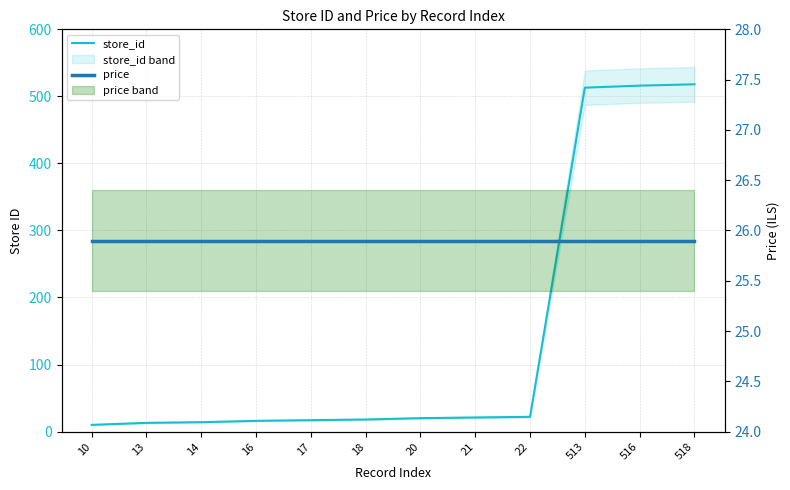

What is the difference between the second highest and minimum values in the store_id series?

506.0